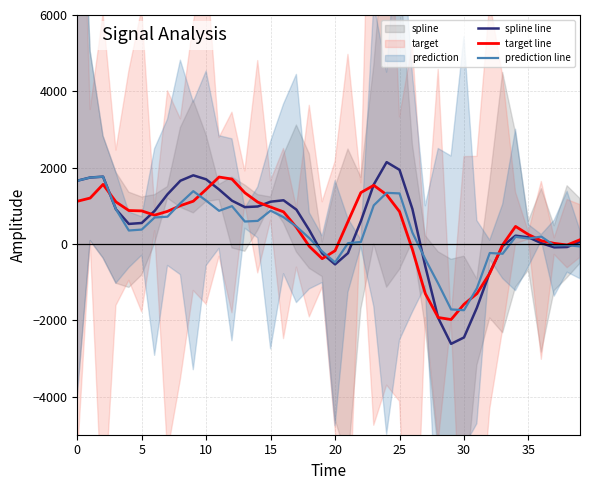

How many times do spline line and target line cross each other?

9